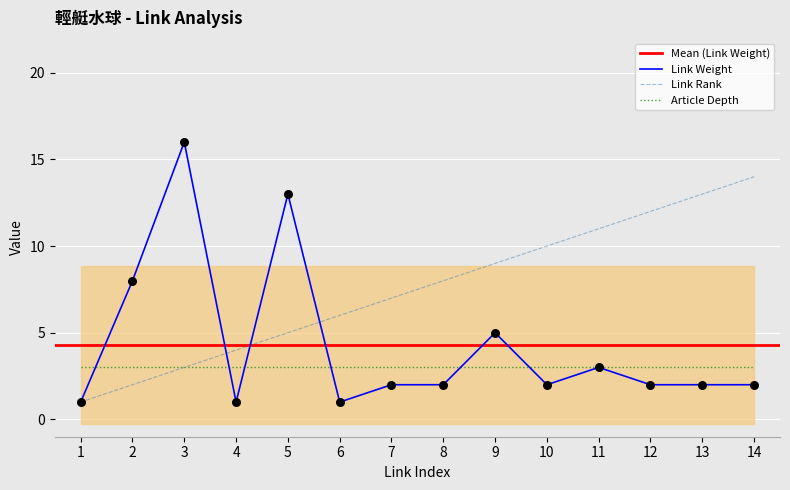

Which series has the largest total across all categories?

Link Rank